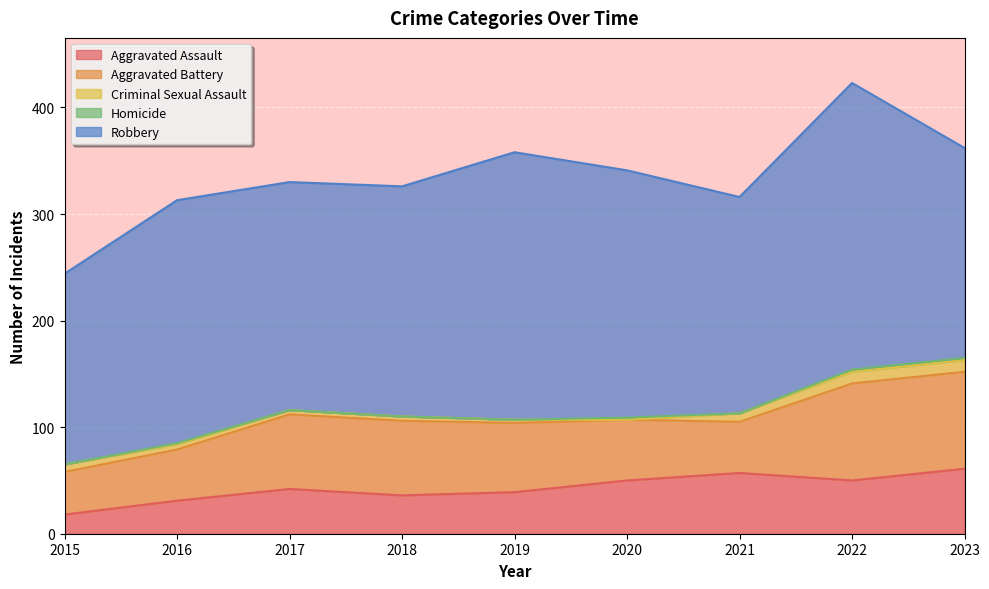

Rank the categories by Aggravated Battery value from lowest to highest.

2015, 2016, 2021, 2020, 2019, 2017, 2018, 2022, 2023